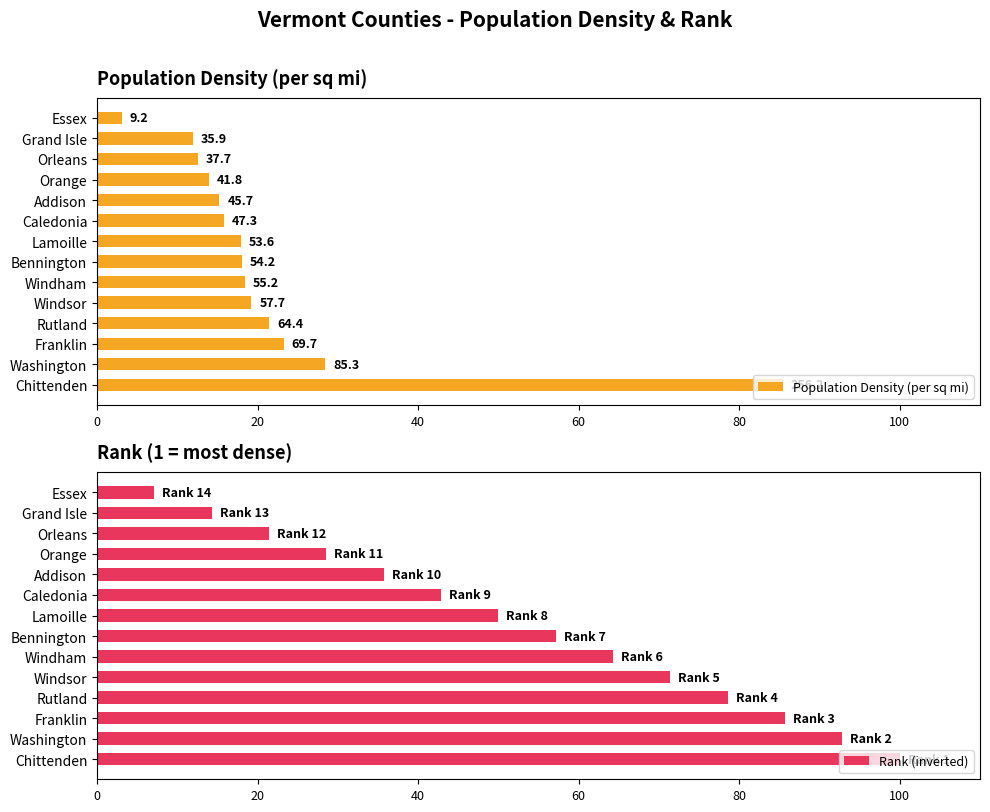

At how many categories does at least one series exceed 15?

12